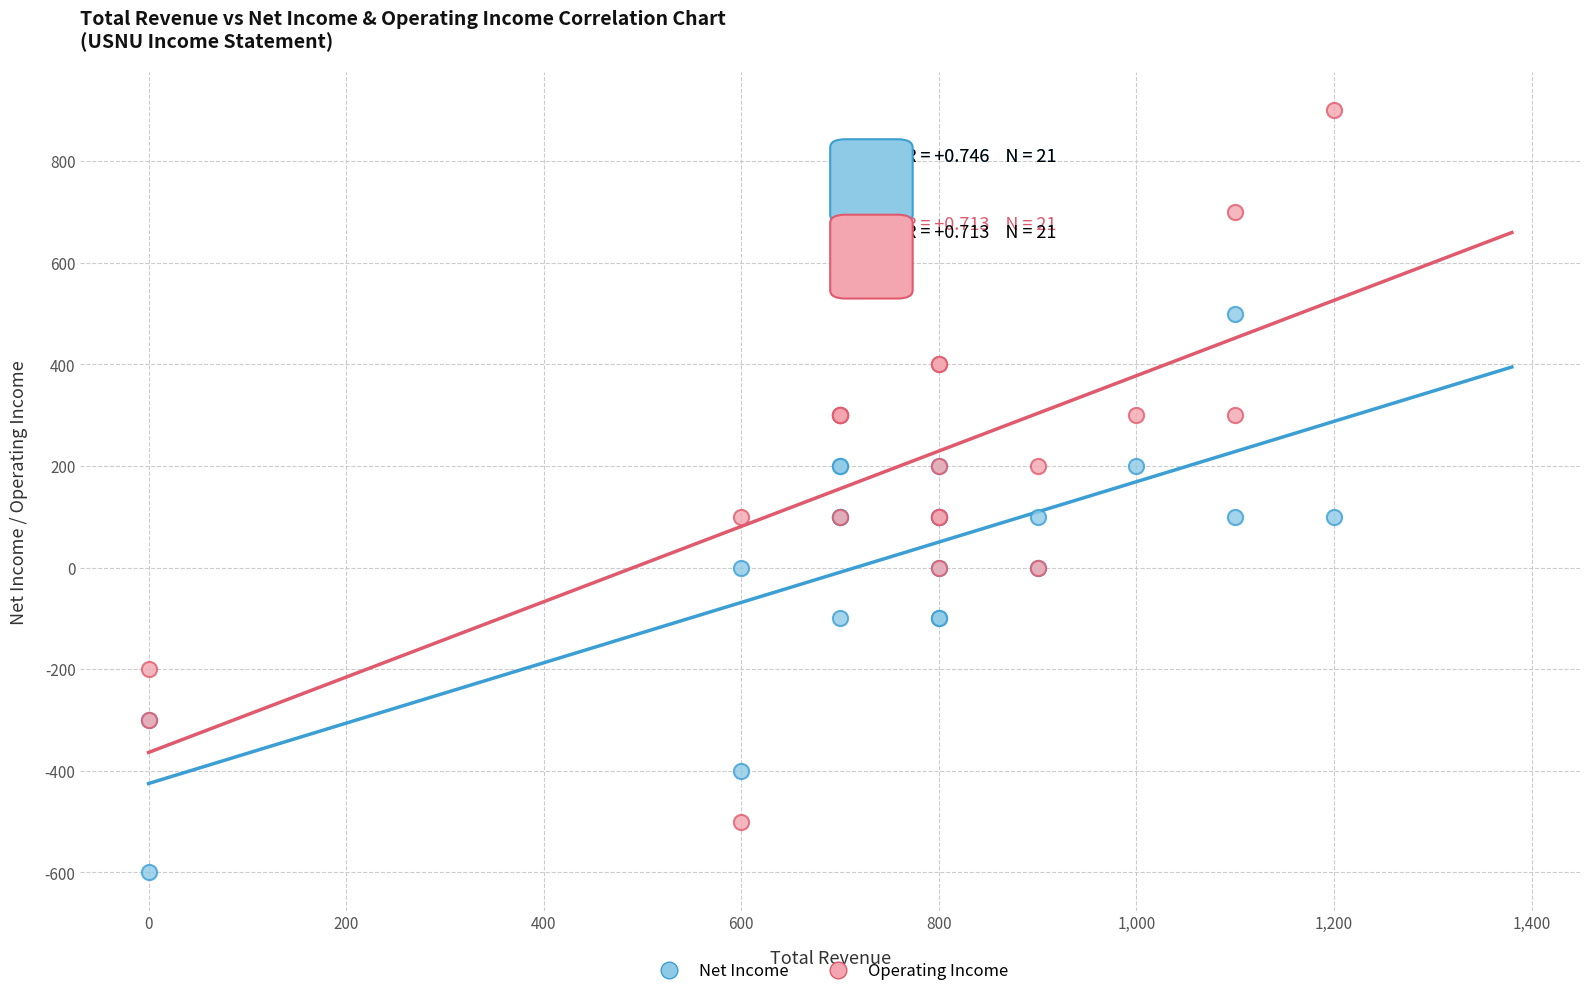

What are all the series names shown in the legend?

Net Income, Operating Income